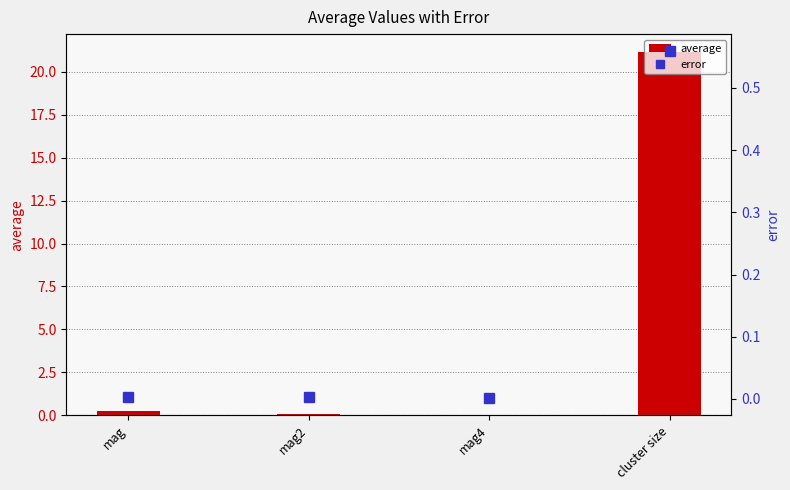

At how many categories does at least one series exceed 13?

1